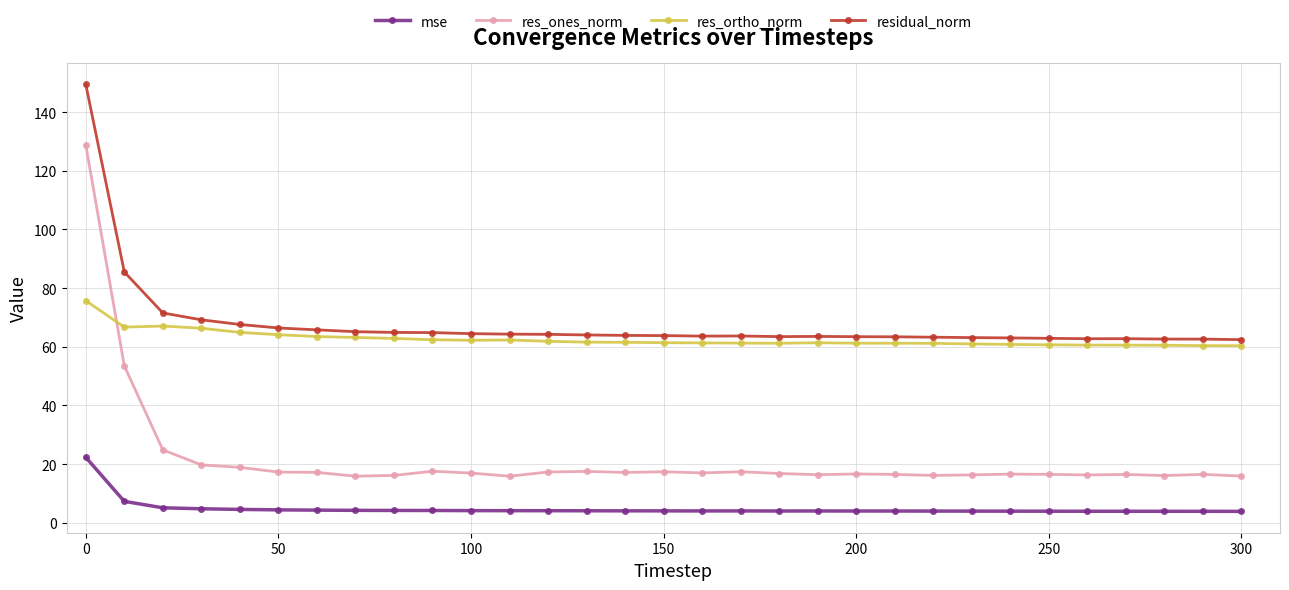

At how many categories does at least one series exceed 44?

31